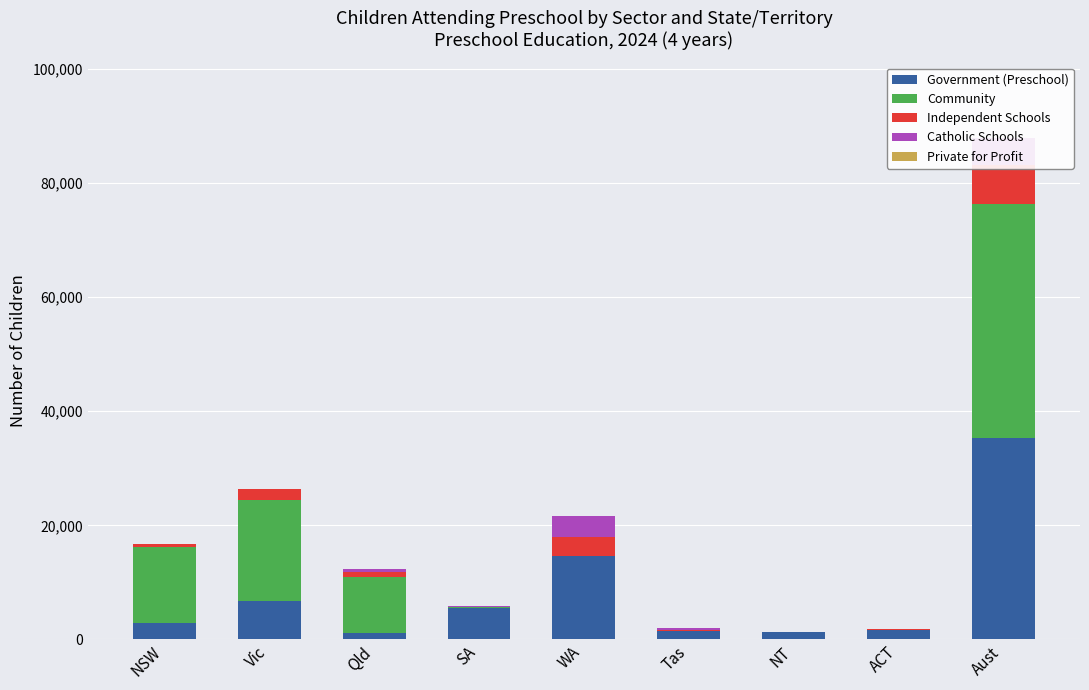

What is the difference between the second highest and second lowest values in the Private for Profit series?

65